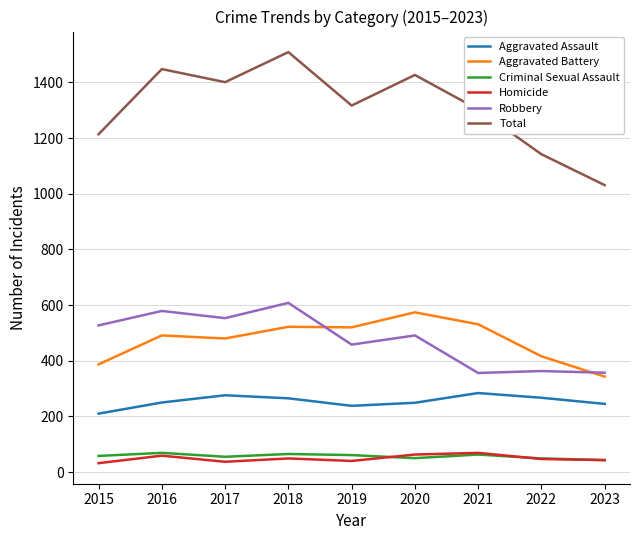

At 2015, list the series in order from largest to smallest.

Total, Robbery, Aggravated Battery, Aggravated Assault, Criminal Sexual Assault, Homicide